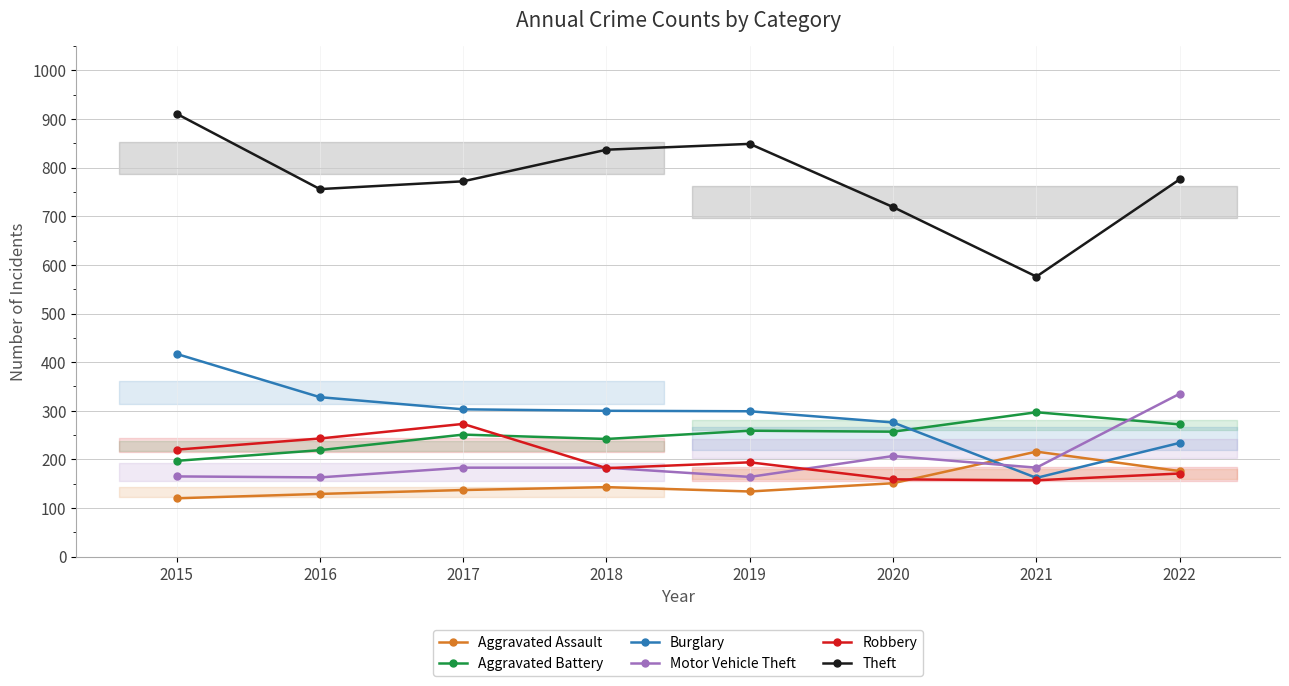

Which category has the lowest value in the Motor Vehicle Theft series?

2016